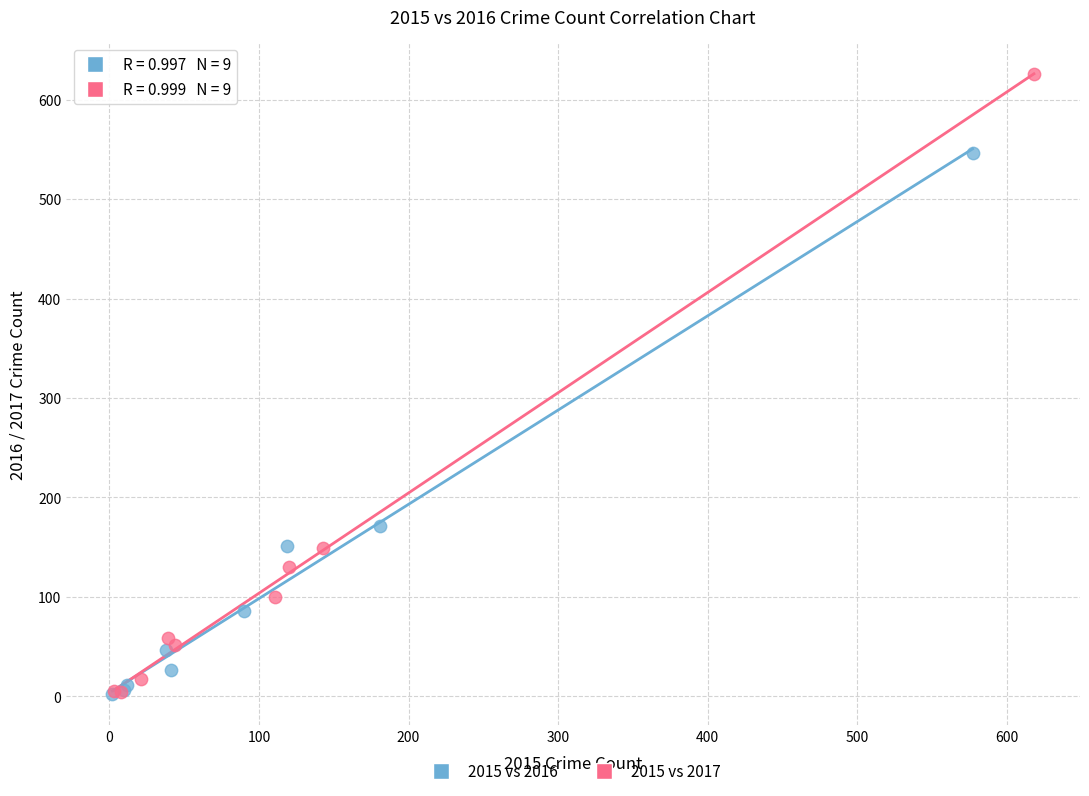

Which series has the largest Y range (max minus min)?

2015 vs 2017